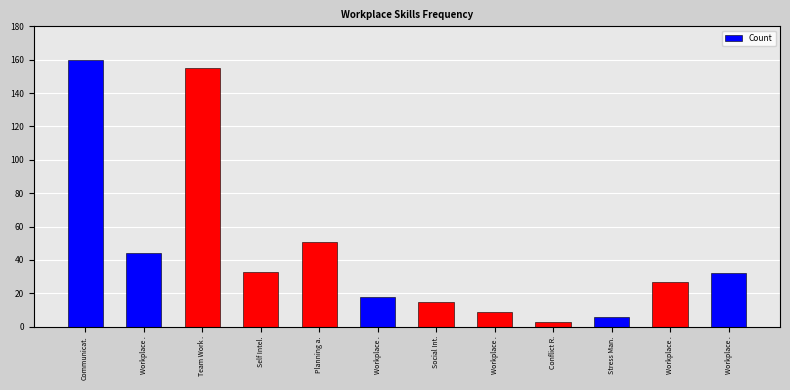

How many data points are less than 32?

6